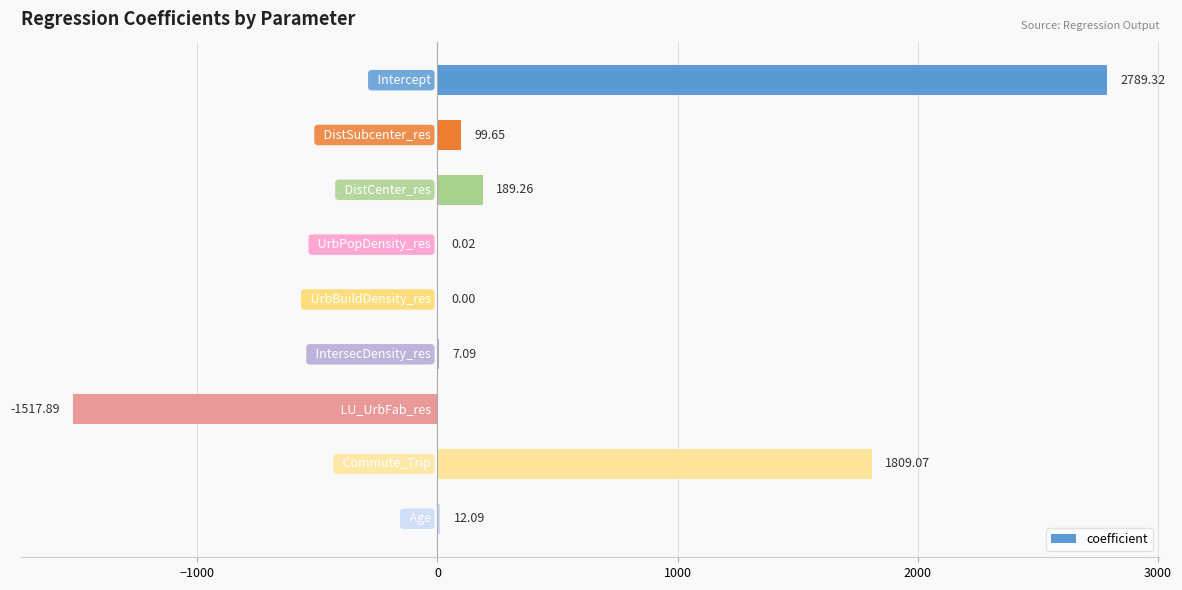

Are the bars horizontal?

Yes